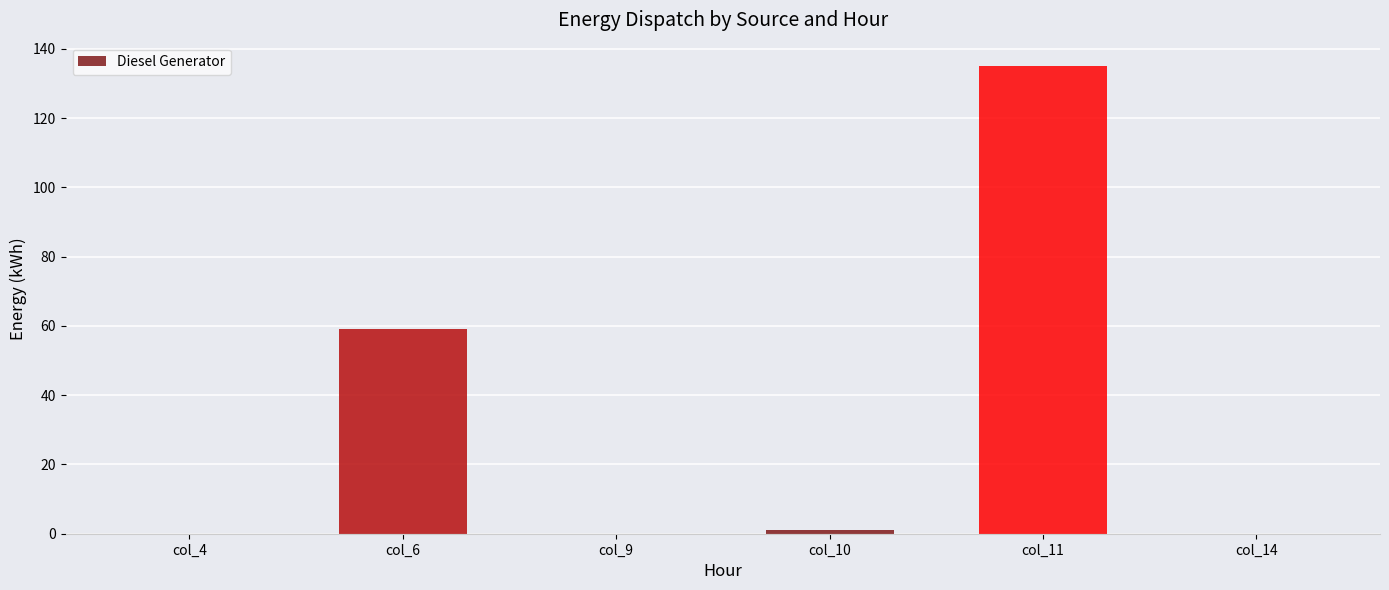

What is the sum of all values?

195.0